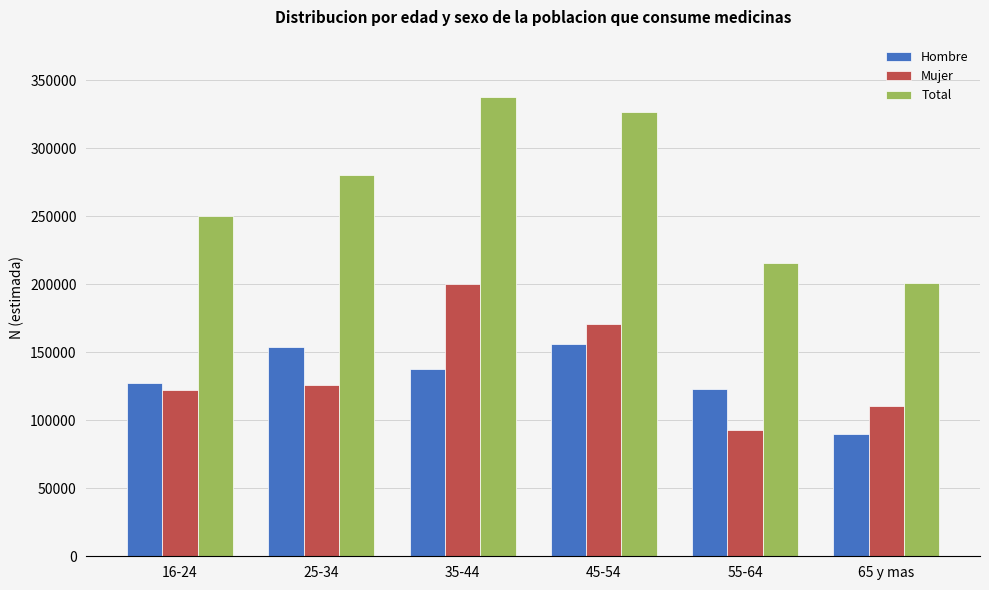

Reading right to left, what are all the values shown in this chart?

Hombre: 65 y mas=90133	55-64=123193	45-54=156211	35-44=137640	25-34=154275	16-24=127558
Mujer: 65 y mas=110607	55-64=92673	45-54=170855	35-44=200465	25-34=126312	16-24=122524
Total: 65 y mas=200740	55-64=215866	45-54=327066	35-44=338105	25-34=280587	16-24=250081